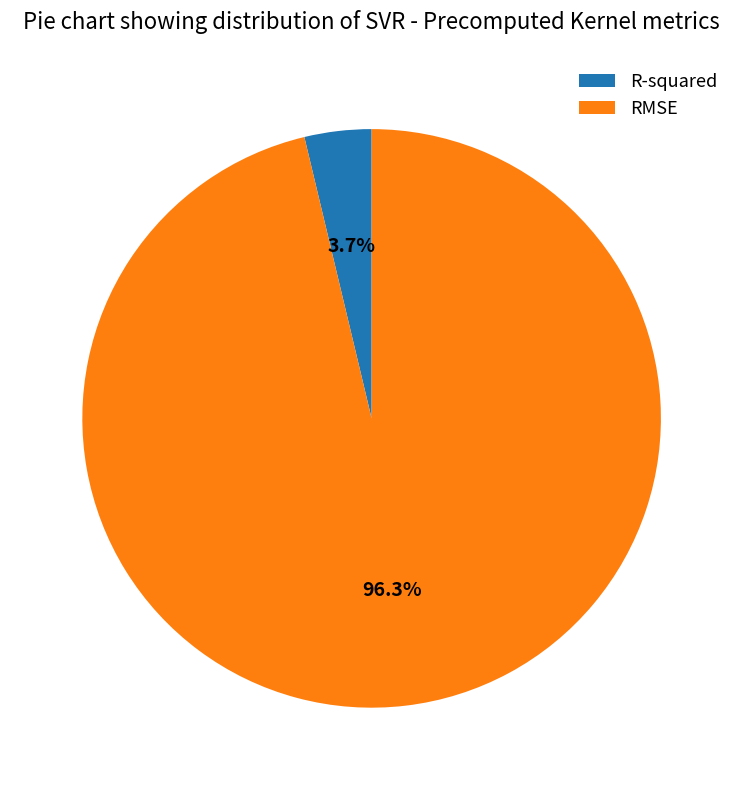

Which has a higher value, RMSE or R-squared?

RMSE